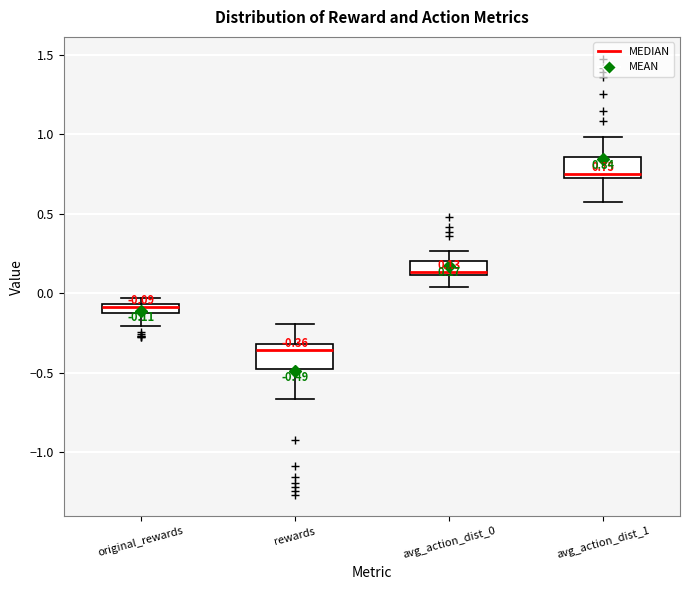

Which box has the lowest median line?

rewards